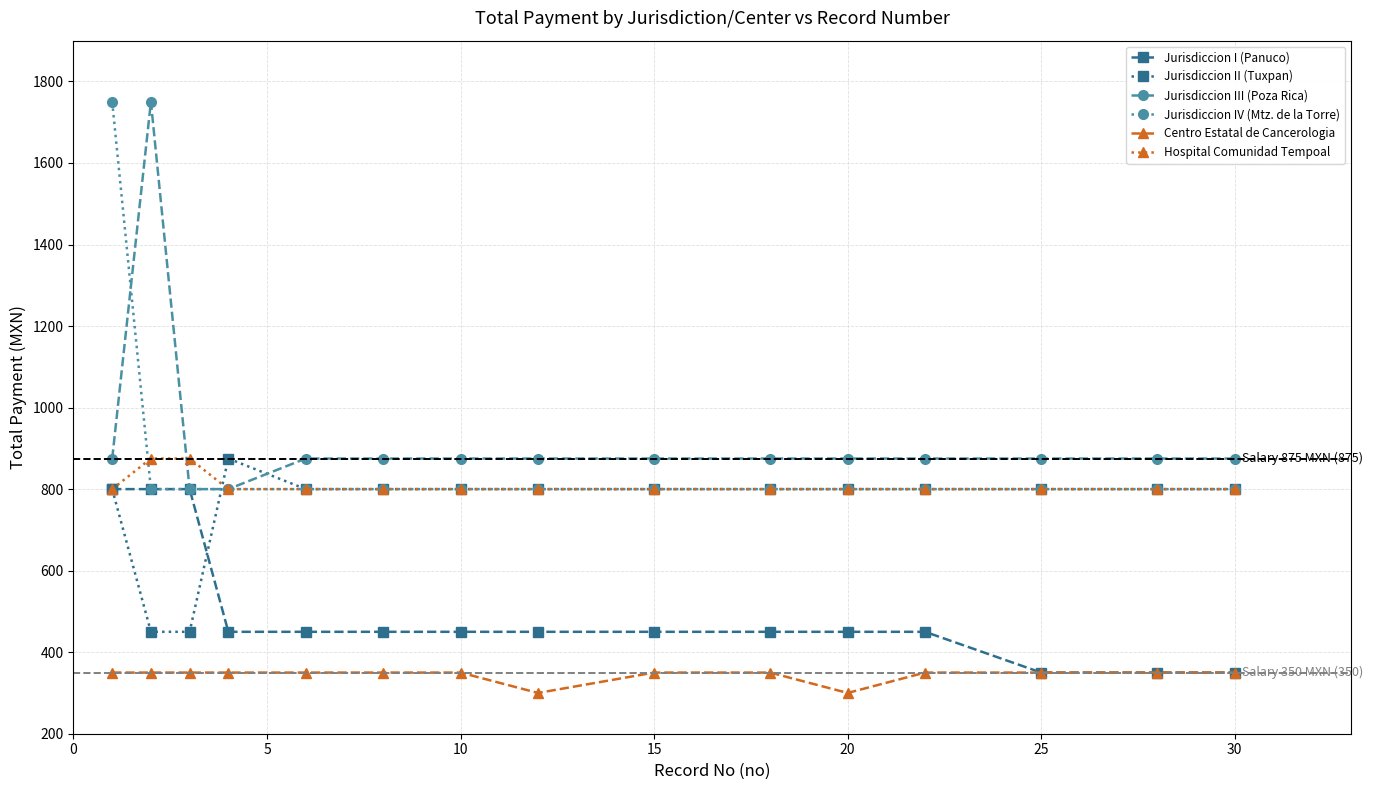

True or false: Hospital Comunidad Tempoal and Centro Estatal de Cancerologia cross at least once.

False